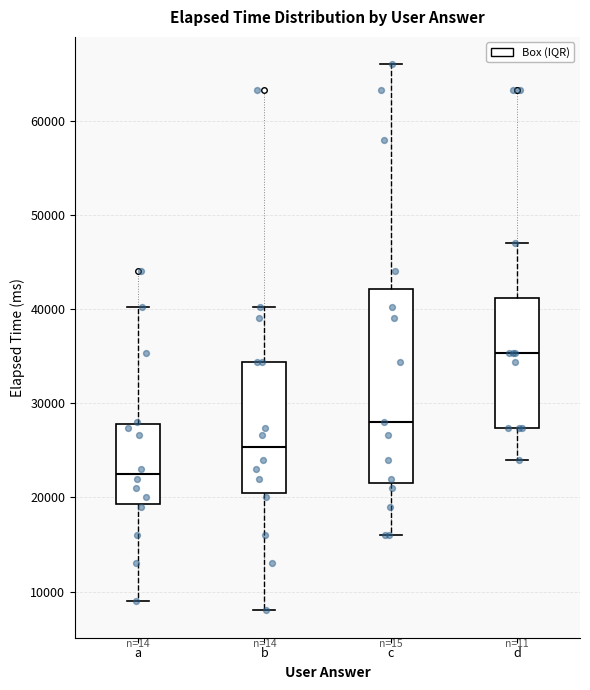

Reading left to right, read every box against the y-axis: the position of its median line, the range the box covers, and the ends of its whiskers. The values are not printed on the chart, so give them approximately, as read against the axis.

a: median 23000, box 19000 to 28000, whiskers 9000 to 40000
b: median 25000, box 21000 to 34000, whiskers 8000 to 40000
c: median 28000, box 22000 to 42000, whiskers 16000 to 66000
d: median 35000, box 27000 to 41000, whiskers 24000 to 47000